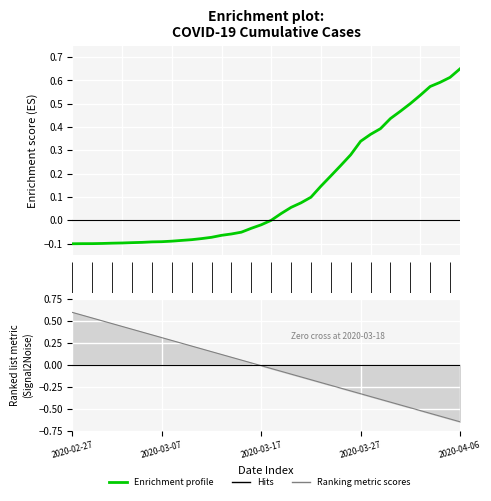

Rank the categories by value from lowest to highest.

2020-02-27, 2020-02-28, 2020-02-29, 2020-03-01, 2020-03-02, 2020-03-03, 2020-03-04, 2020-03-05, 2020-03-06, 2020-03-07, 2020-03-08, 2020-03-09, 2020-03-10, 2020-03-11, 2020-03-12, 2020-03-13, 2020-03-14, 2020-03-15, 2020-03-16, 2020-03-17, 2020-03-18, 2020-03-19, 2020-03-20, 2020-03-21, 2020-03-22, 2020-03-23, 2020-03-24, 2020-03-25, 2020-03-26, 2020-03-27, 2020-03-28, 2020-03-29, 2020-03-30, 2020-03-31, 2020-04-01, 2020-04-02, 2020-04-03, 2020-04-04, 2020-04-05, 2020-04-06